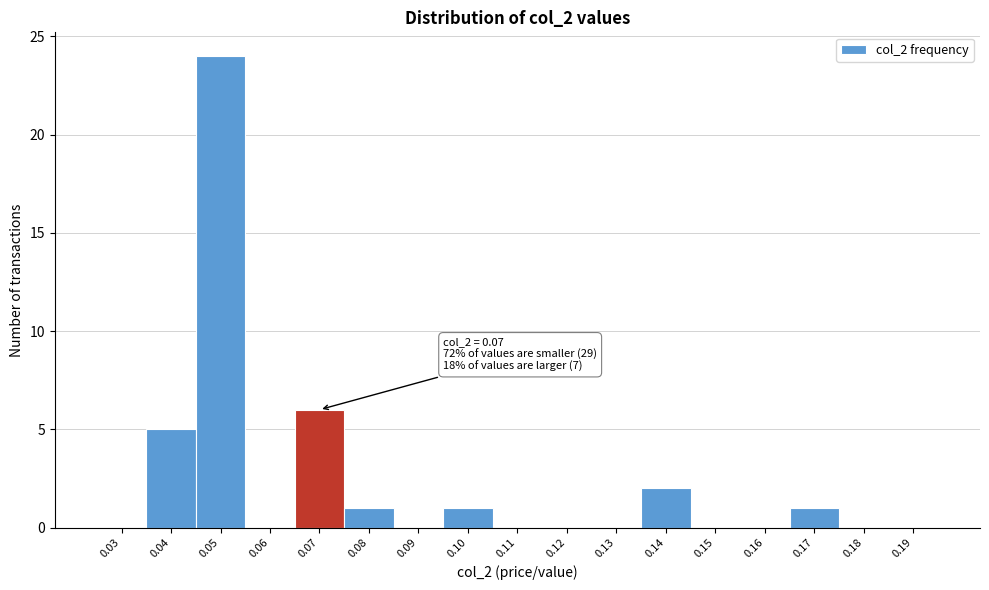

Reading left to right, transcribe all the data shown in this chart.

0.03=0	0.04=5	0.05=24	0.06=0	0.07=6	0.08=1	0.09=0	0.10=1	0.11=0	0.12=0	0.13=0	0.14=2	0.15=0	0.16=0	0.17=1	0.18=0	0.19=0